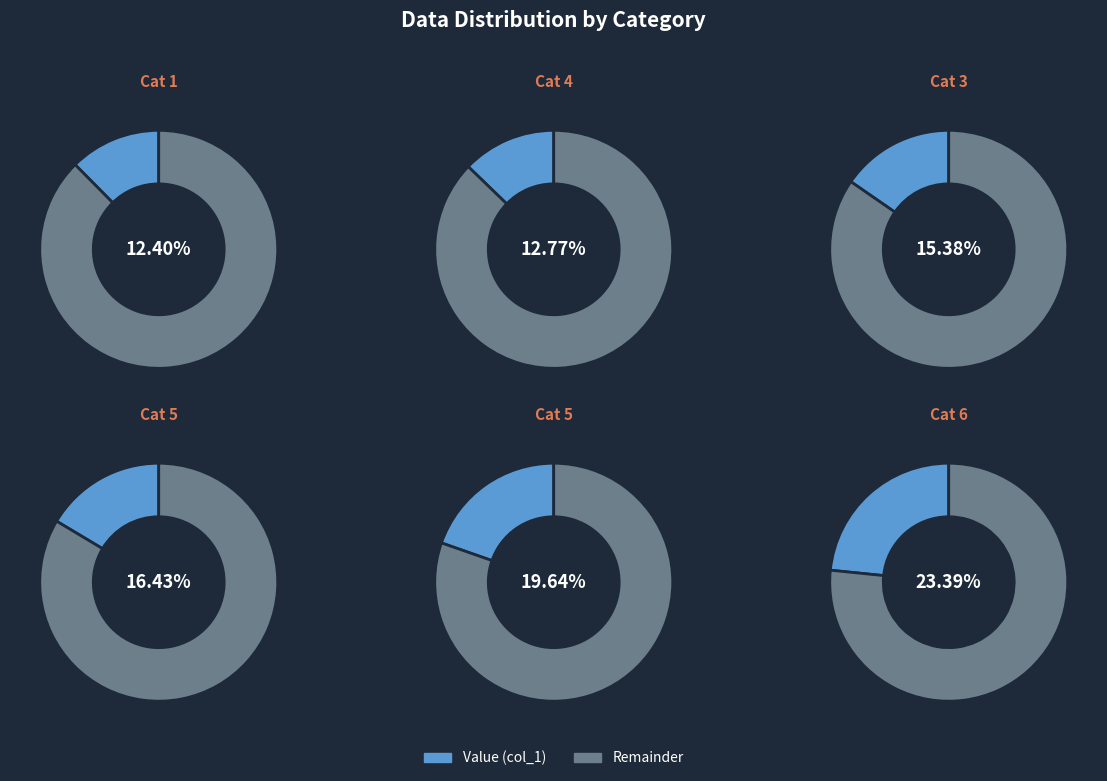

Does 5 represent more than half of the total?

No